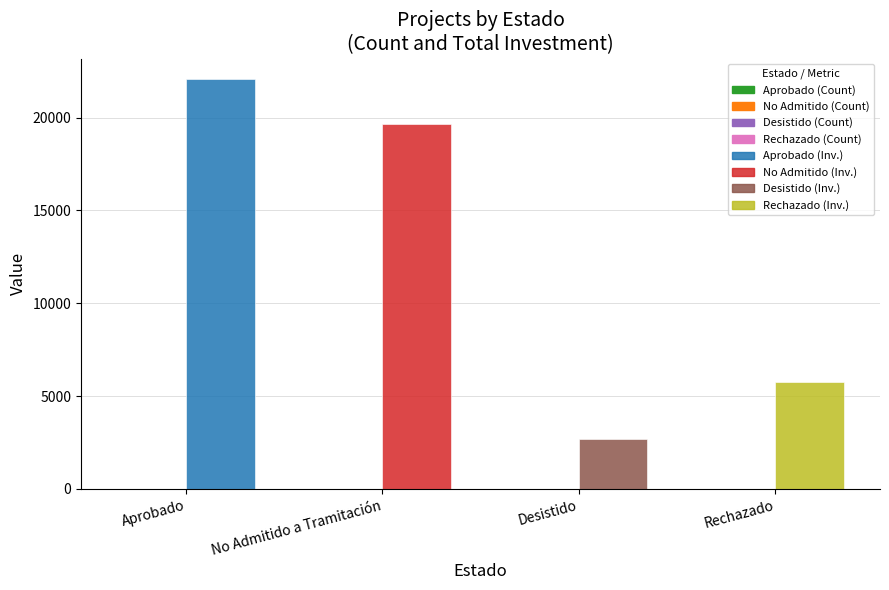

Which category has the highest value across all series?

Aprobado